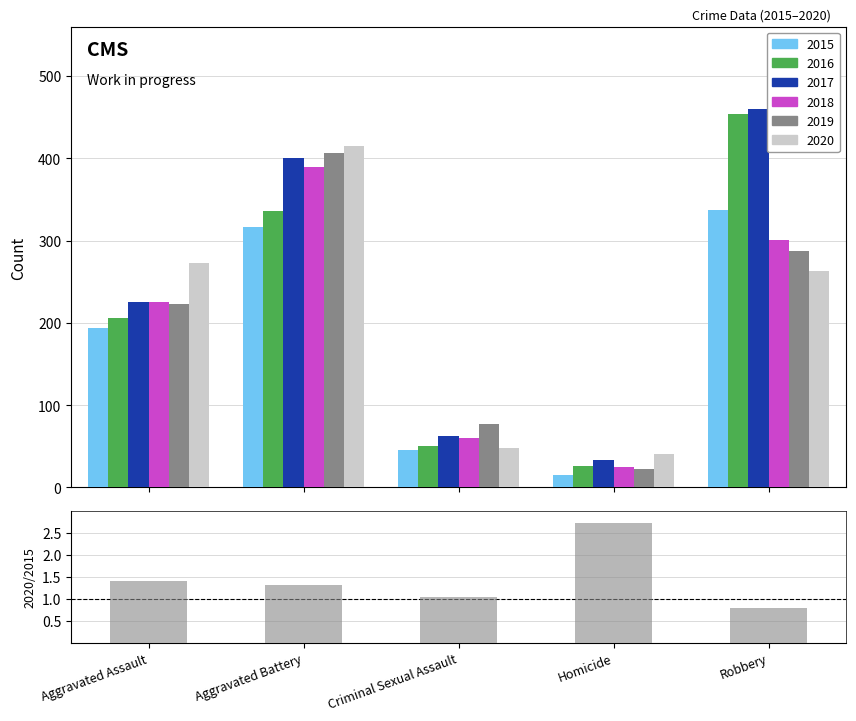

What is the label of the 5th bar from the right?

Aggravated Assault